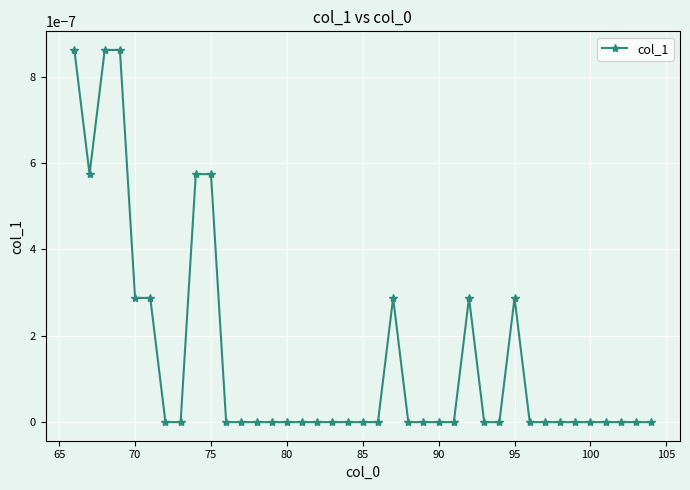

True or false: the data shows 0.0 at 80.

True